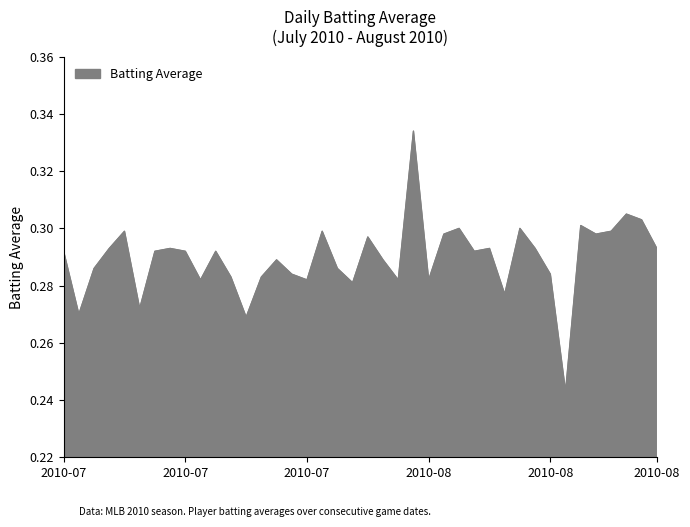

Rank the categories by value from highest to lowest.

2010-08-02, 2010-08-16, 2010-08-17, 2010-08-13, 2010-08-05, 2010-08-09, 2010-07-11, 2010-07-27, 2010-08-15, 2010-08-04, 2010-08-14, 2010-07-30, 2010-07-10, 2010-07-17, 2010-08-07, 2010-08-10, 2010-08-18, 2010-07-07, 2010-07-16, 2010-07-18, 2010-07-20, 2010-08-06, 2010-07-24, 2010-07-31, 2010-07-09, 2010-07-28, 2010-07-25, 2010-08-11, 2010-07-21, 2010-07-23, 2010-07-19, 2010-07-26, 2010-08-01, 2010-08-03, 2010-07-29, 2010-08-08, 2010-07-15, 2010-07-08, 2010-07-22, 2010-08-12